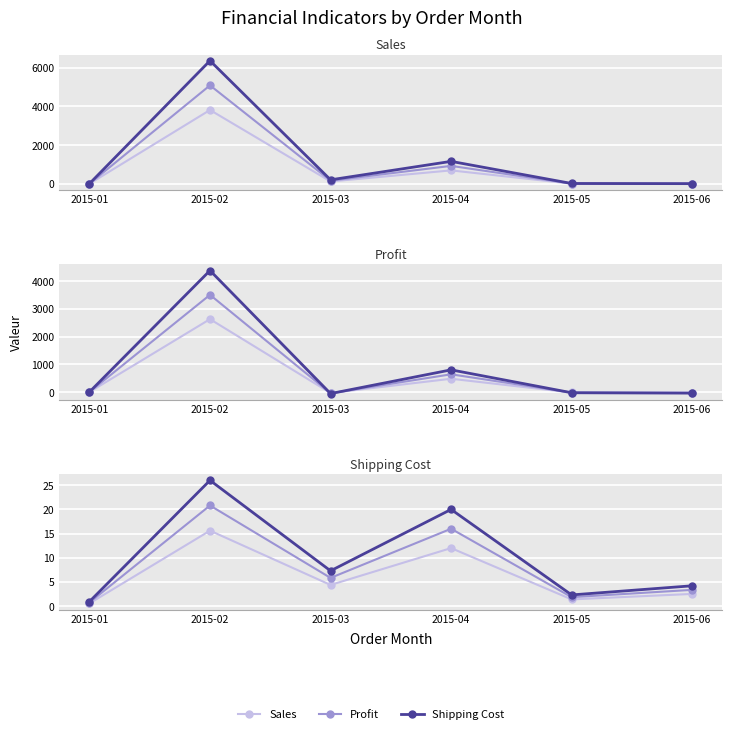

How many data points in Profit are less than 5?

3